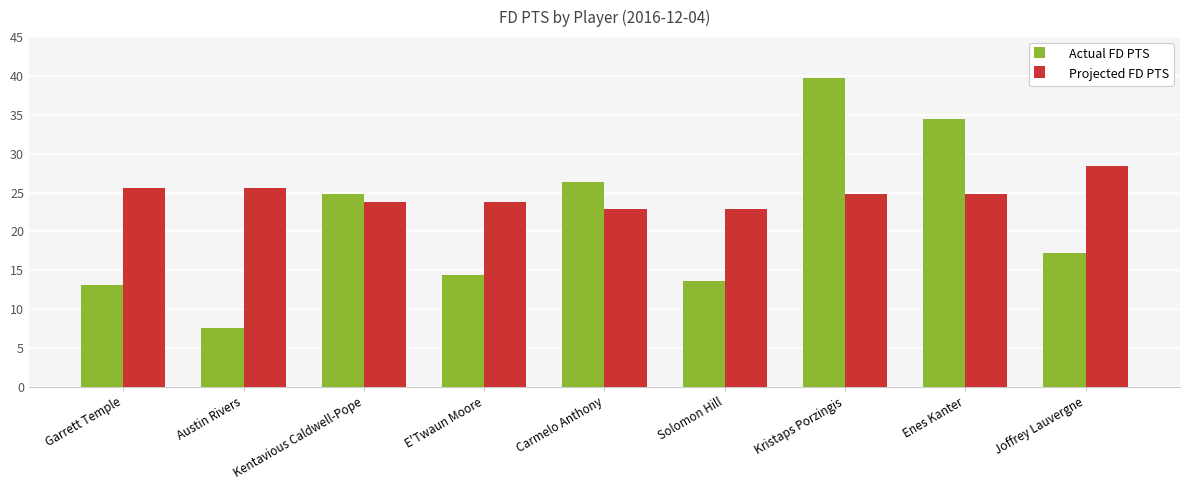

What is the label of the 6th bar from the right?

E'Twaun Moore